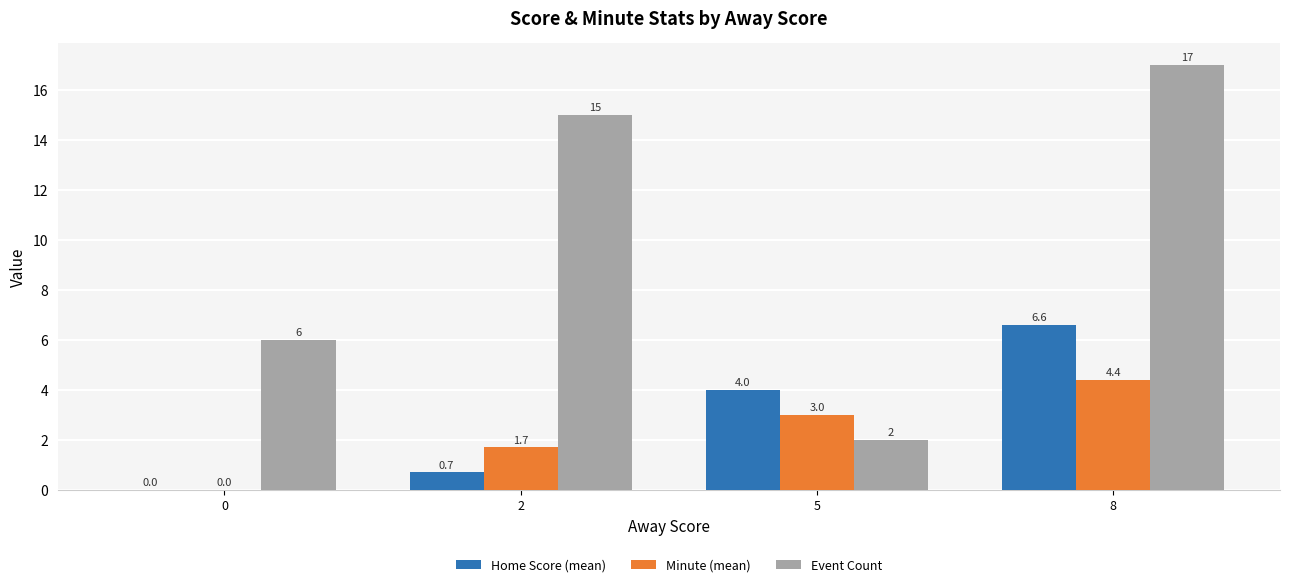

Is the value of Event Count at 8 greater than the value of Minute (mean) at 8?

Yes